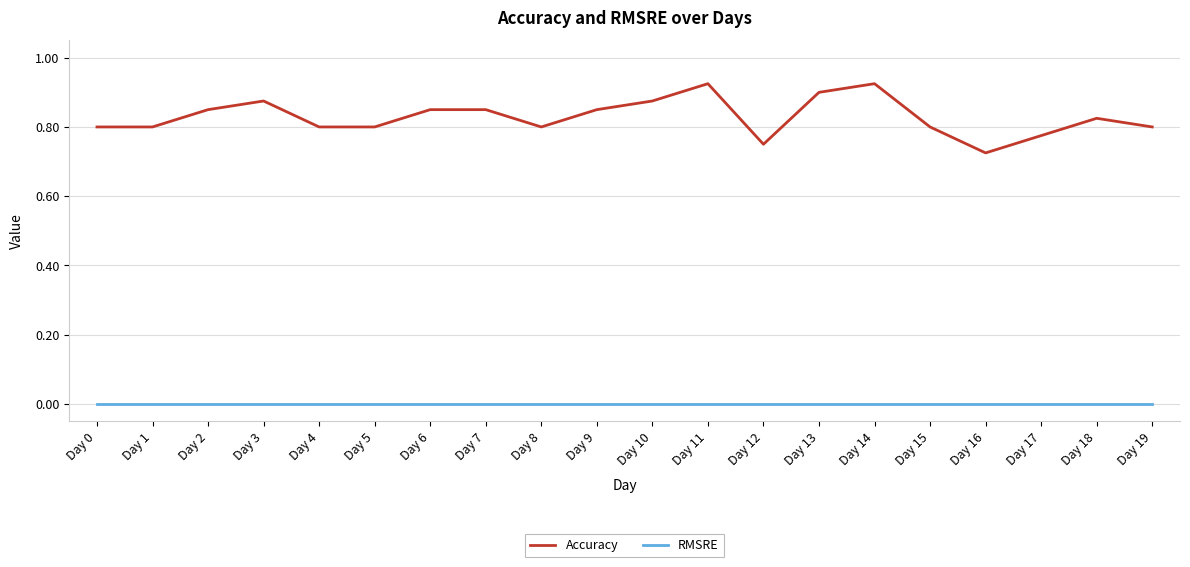

True or false: Accuracy and RMSRE cross at least once.

False